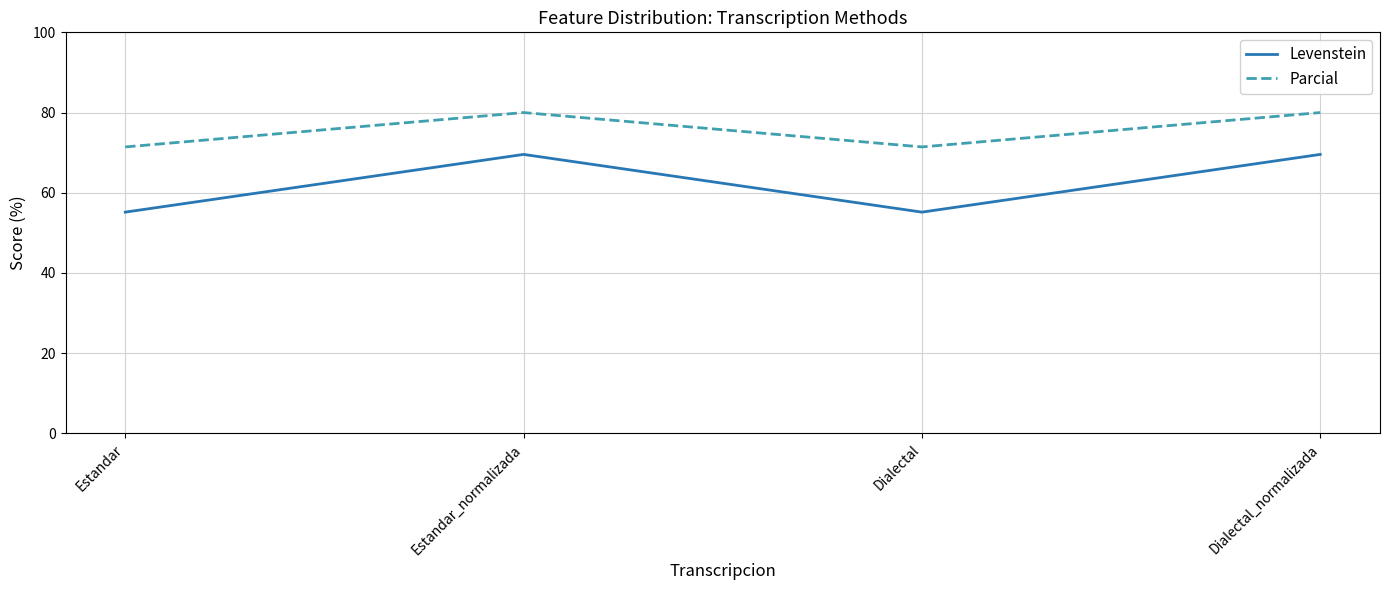

The value of Parcial at Estandar_normalizada is 80.0. True or false?

True